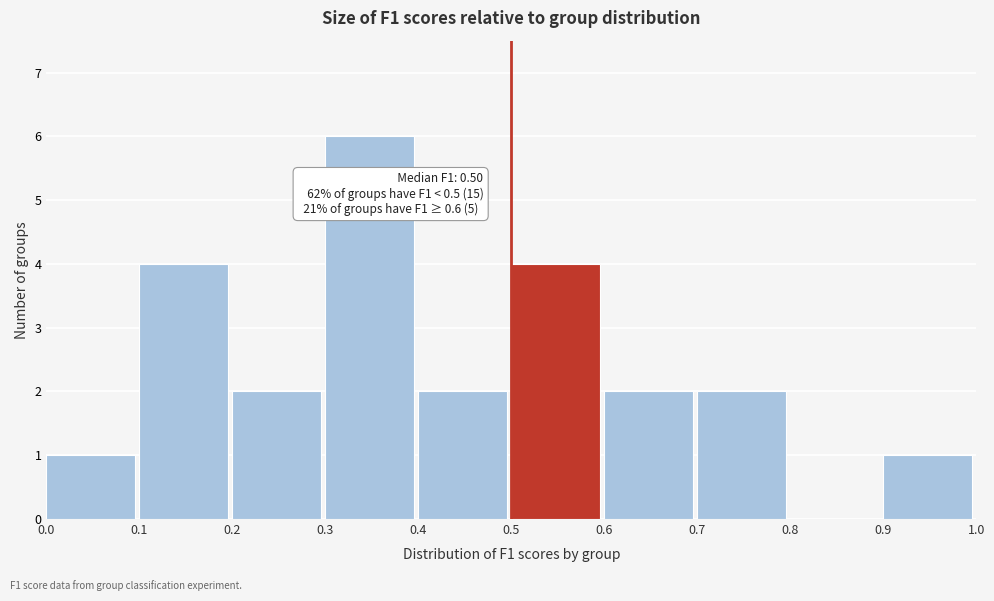

Over which range of the x-axis is the bar tallest?

0.3 to 0.4